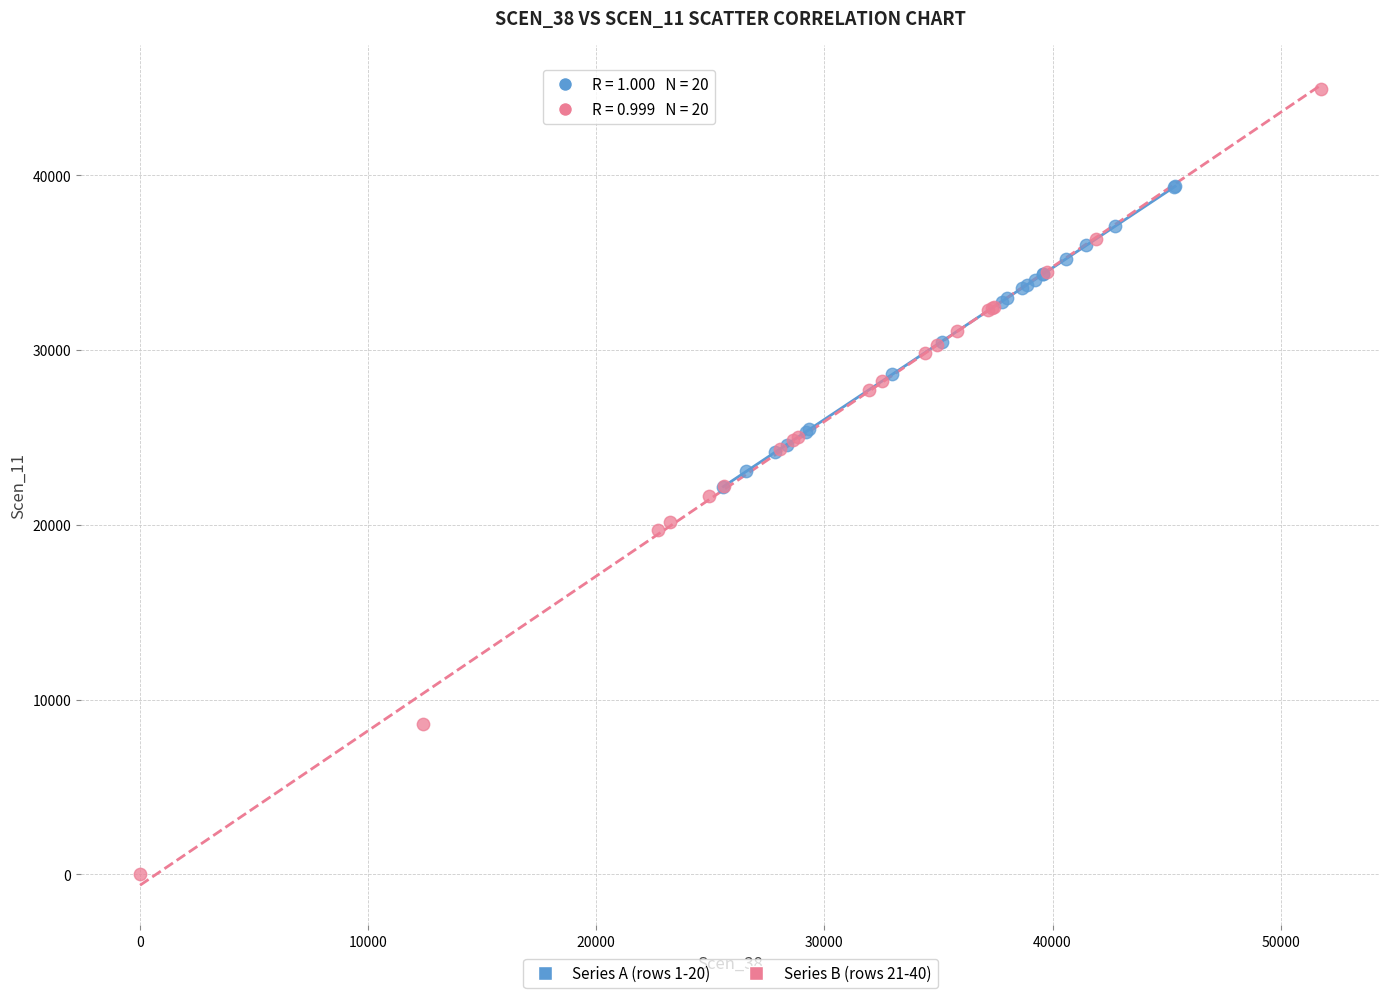

Which series has the largest Y range (max minus min)?

Series B (rows 21-40)